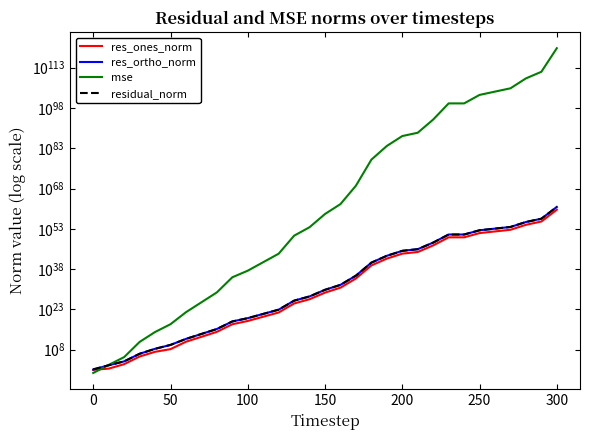

How many distinct data groups are displayed?

4